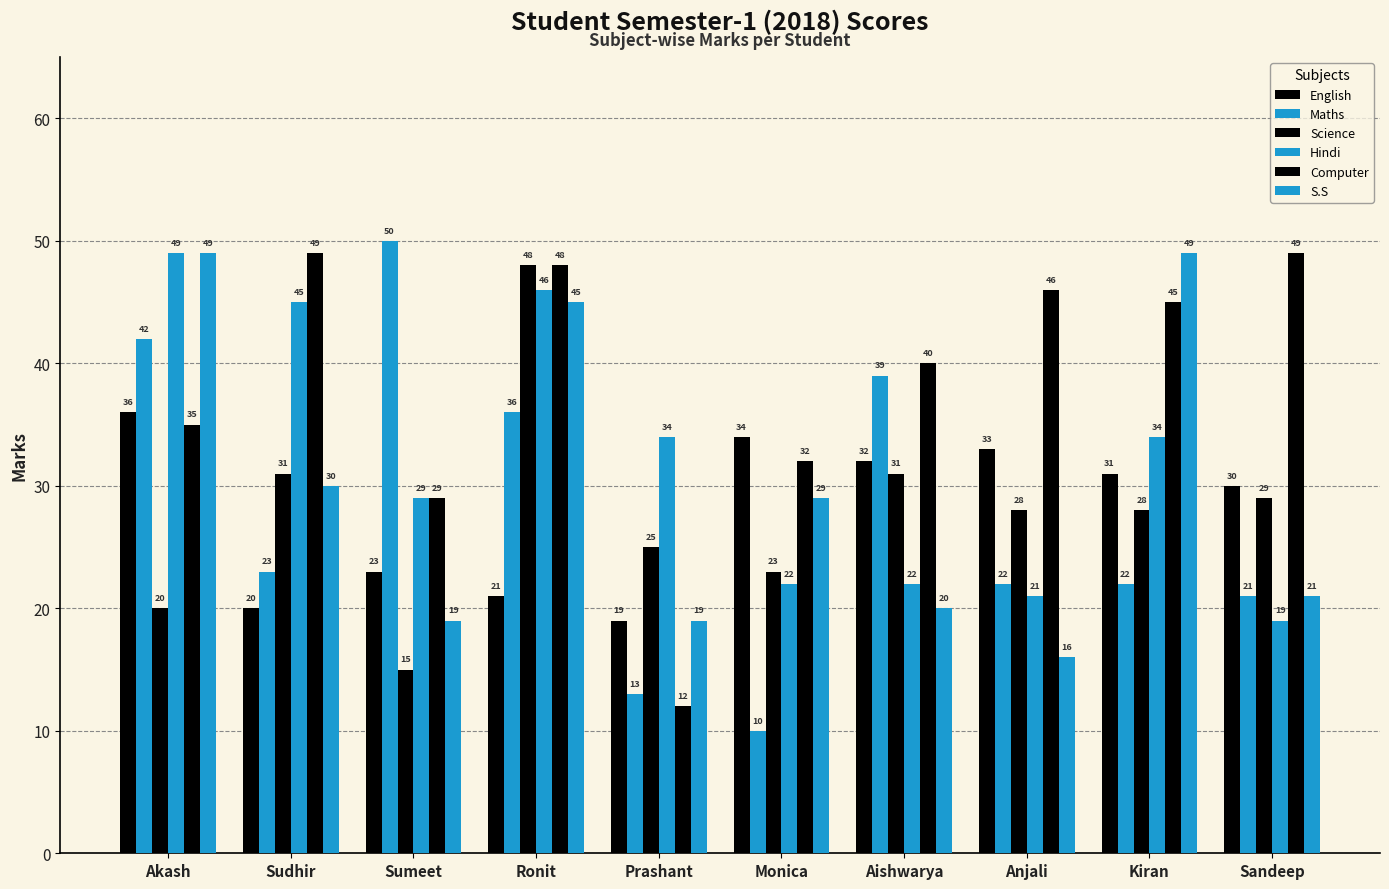

Between Sudhir and Anjali, which series saw the biggest shift?

Hindi